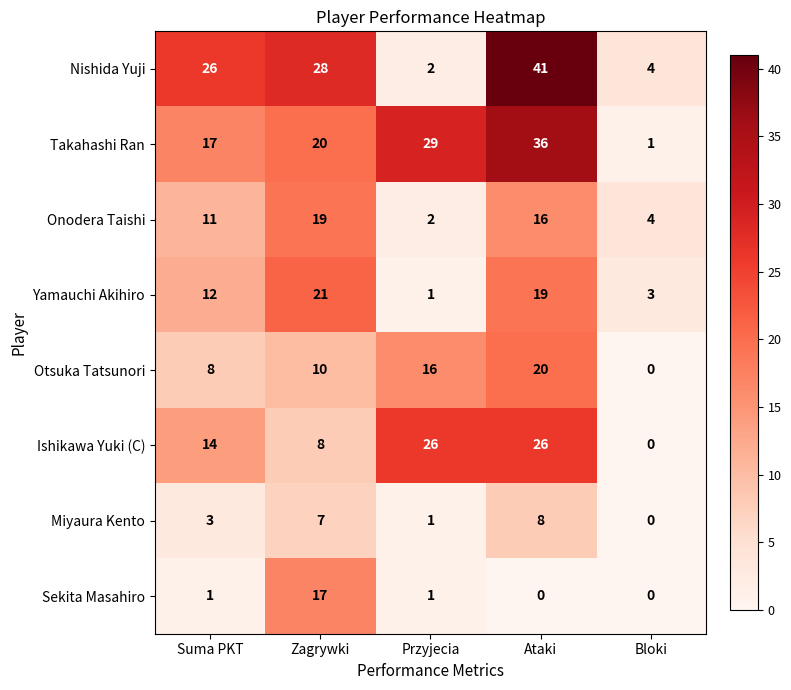

What is the difference between the maximum and second lowest values in the Miyaura Kento series?

7